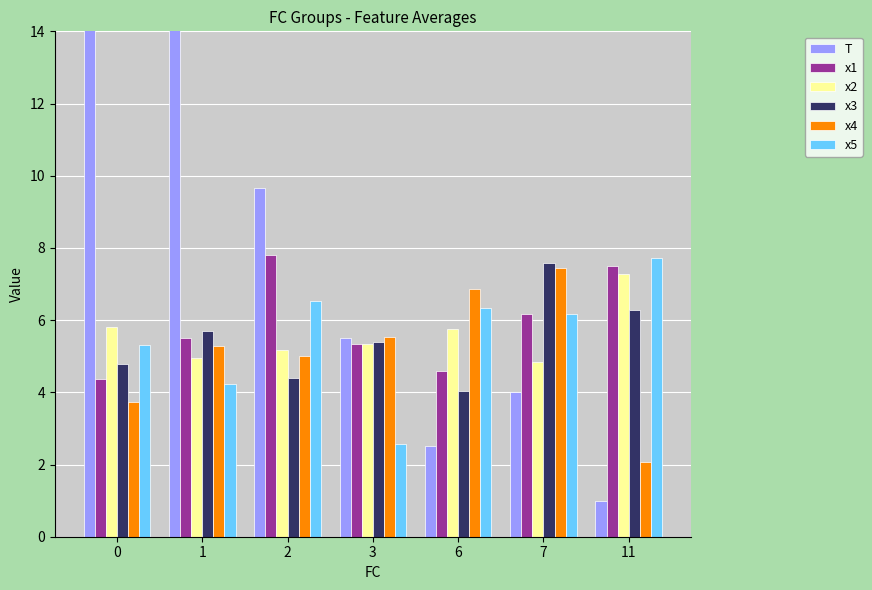

Which series has the widest spread of values?

T